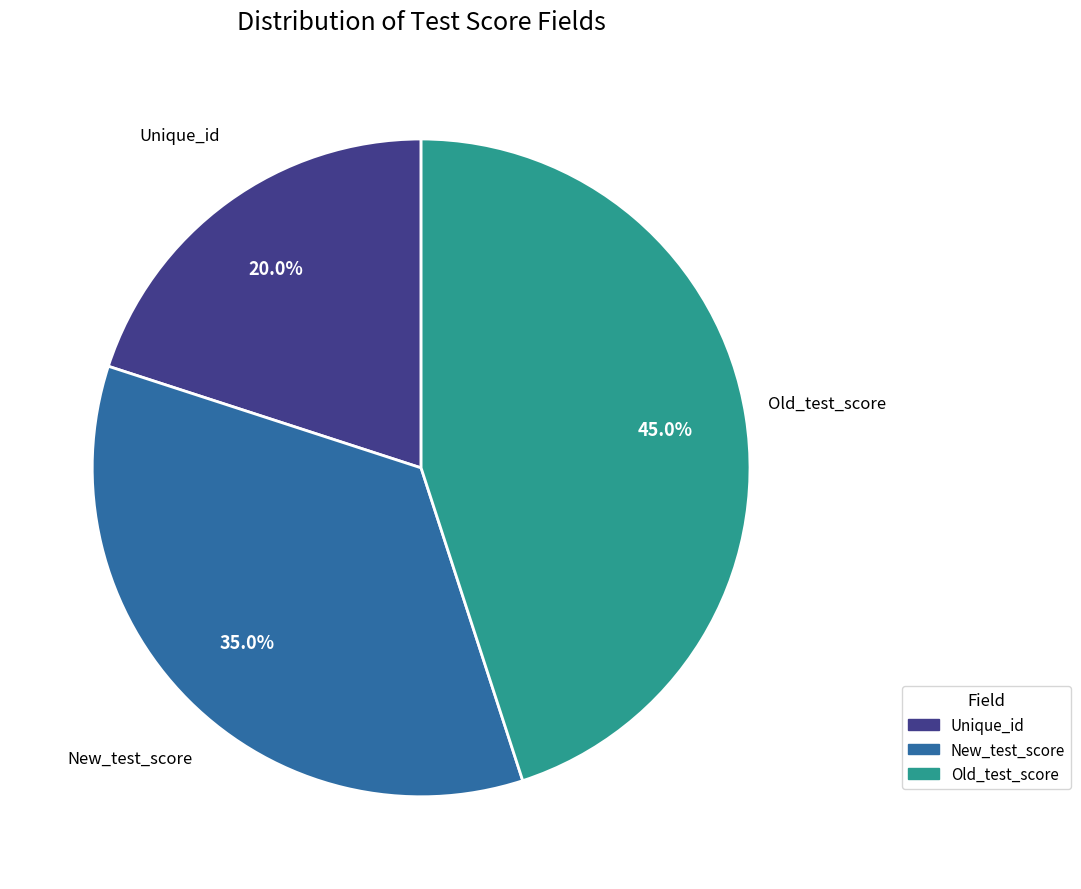

What is the smallest slice in the pie chart?

Unique_id